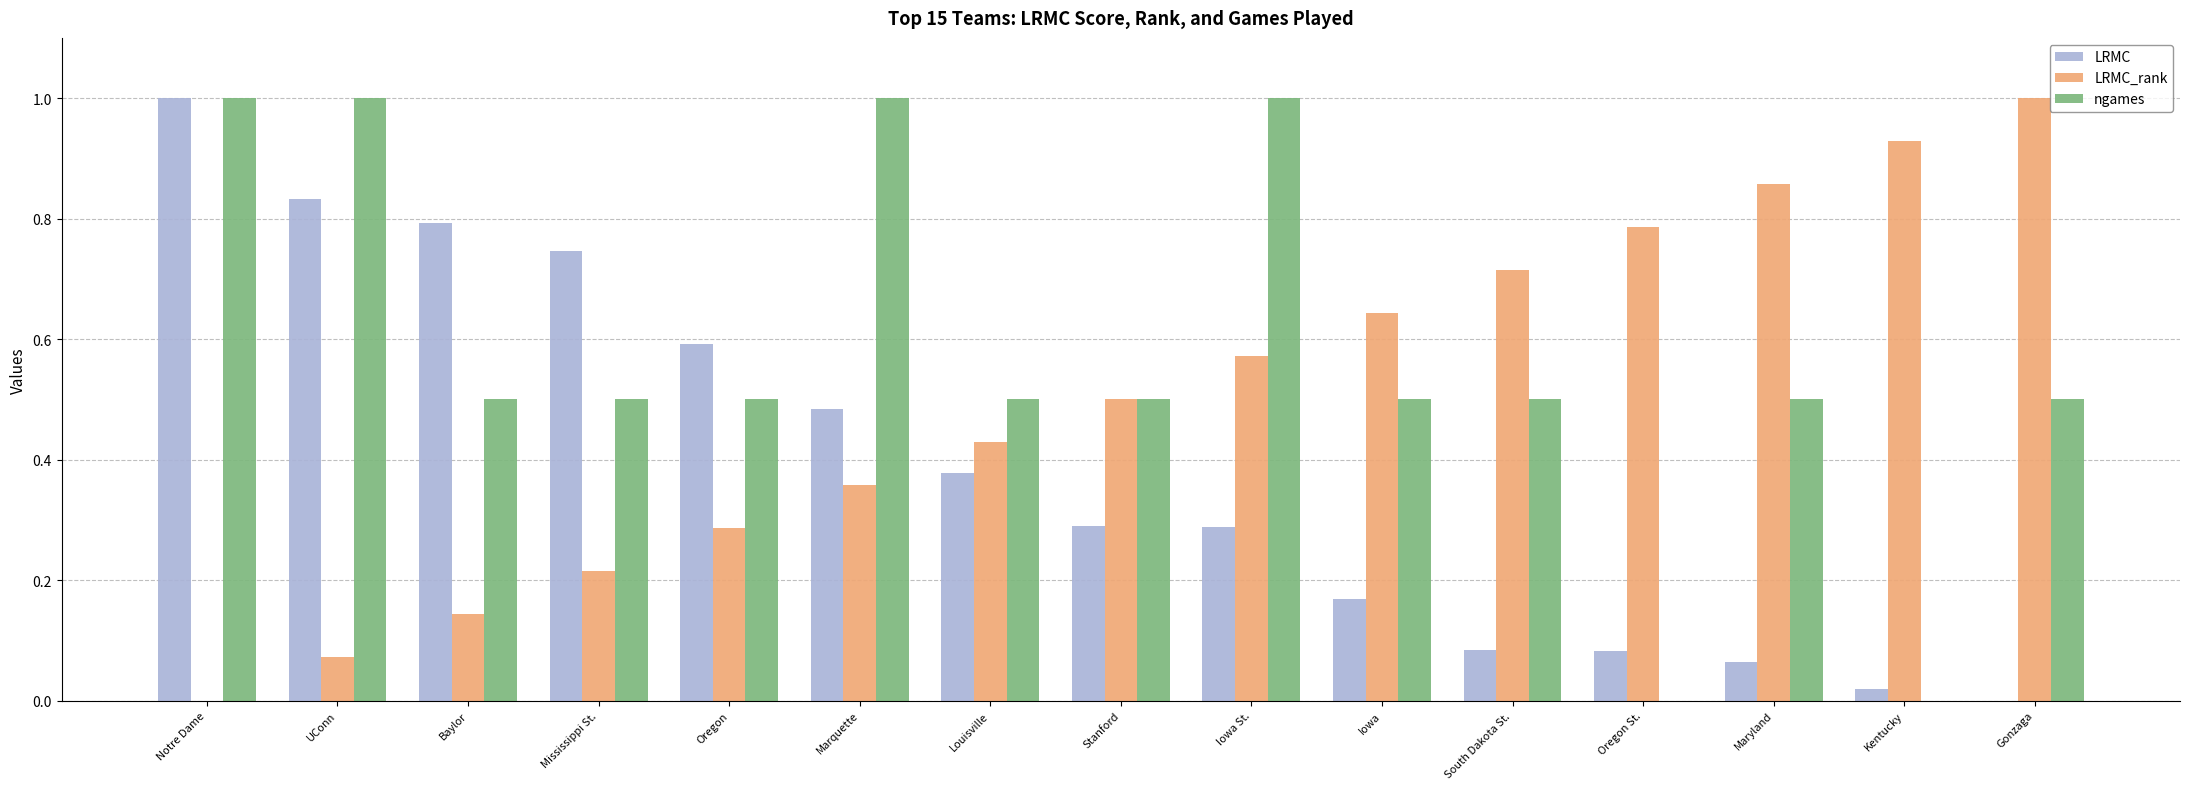

What is the sum of all ngames values?

8.5